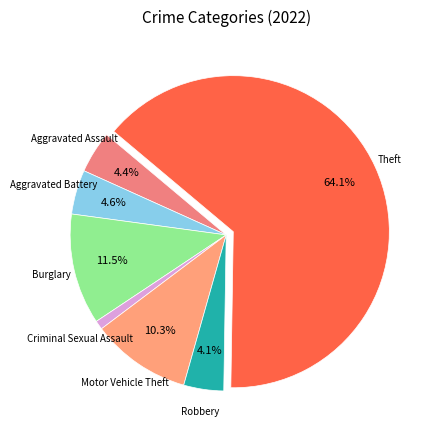

Which category has the smallest portion of the pie?

Criminal Sexual Assault